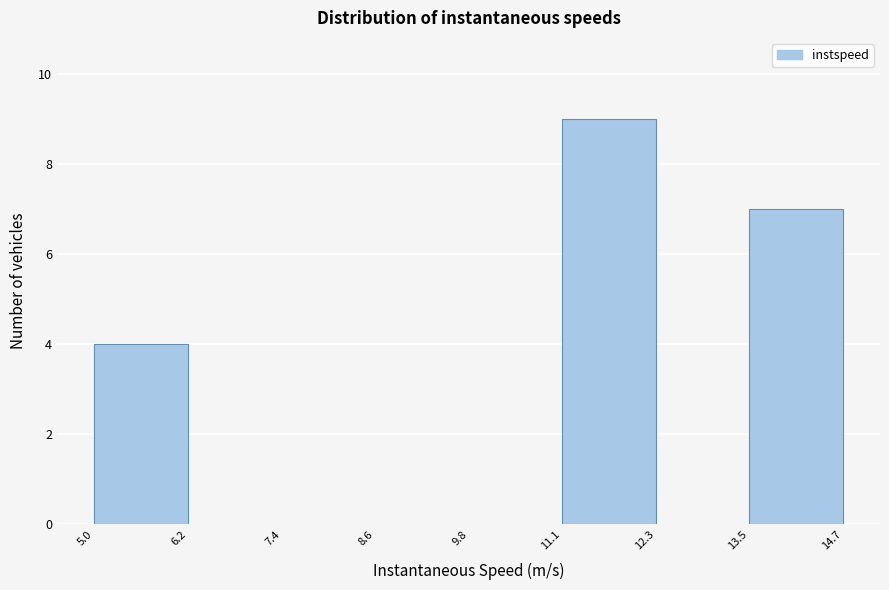

What is the height of the bar covering 11.1 to 12.3 on the x-axis? The values are not printed on the chart, so give them approximately, as read against the axis.

9